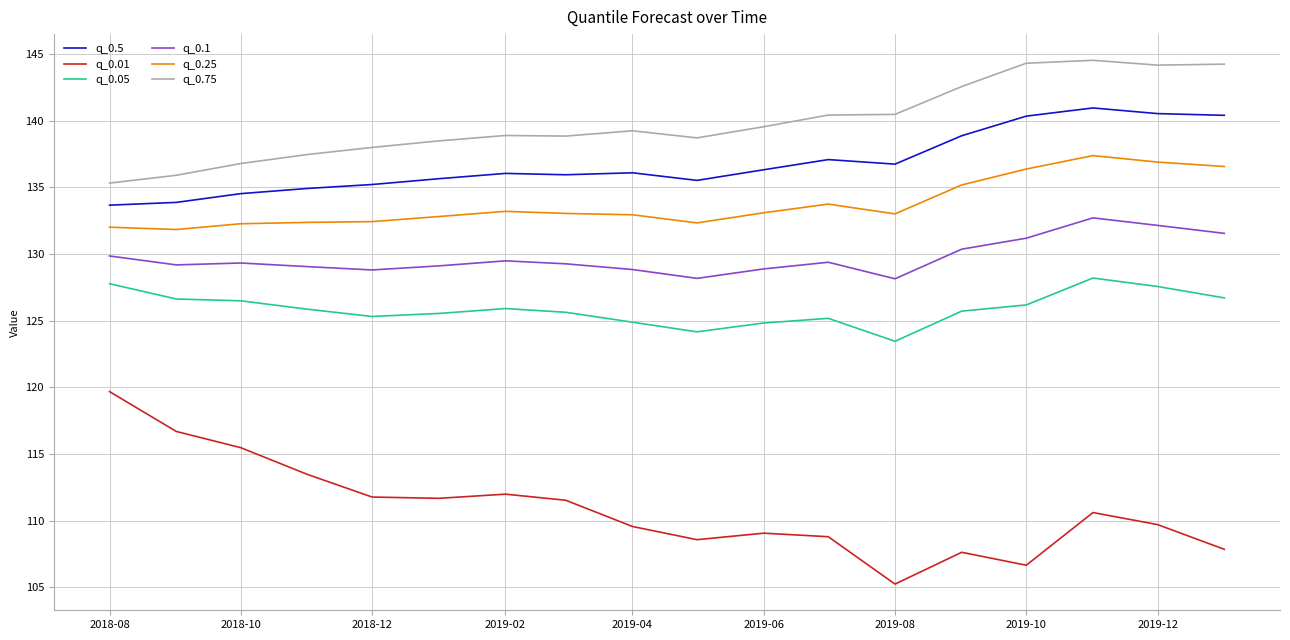

True or false: q_0.1 and q_0.25 intersect in this chart.

False